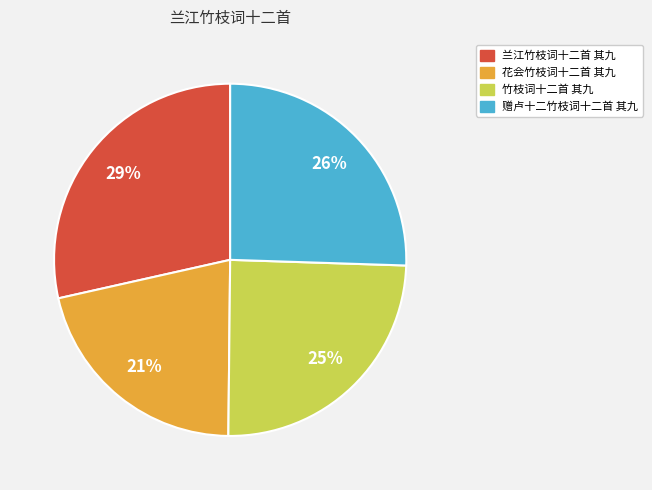

To the nearest percent, what is the difference between the 兰江竹枝词十二首 其九 and 竹枝词十二首 其九 slice percentages?

4%